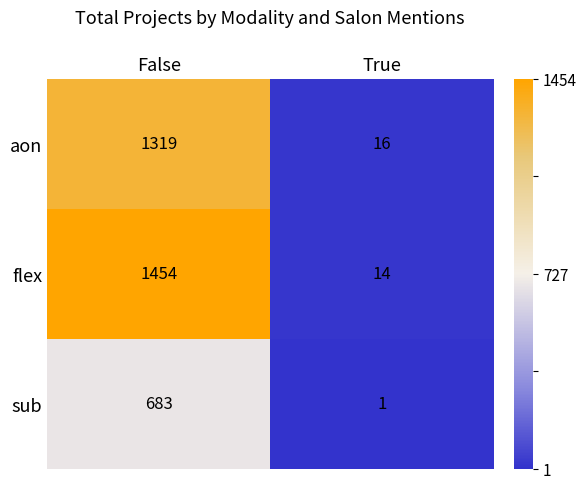

Is it true that aon equals 725 at False?

False